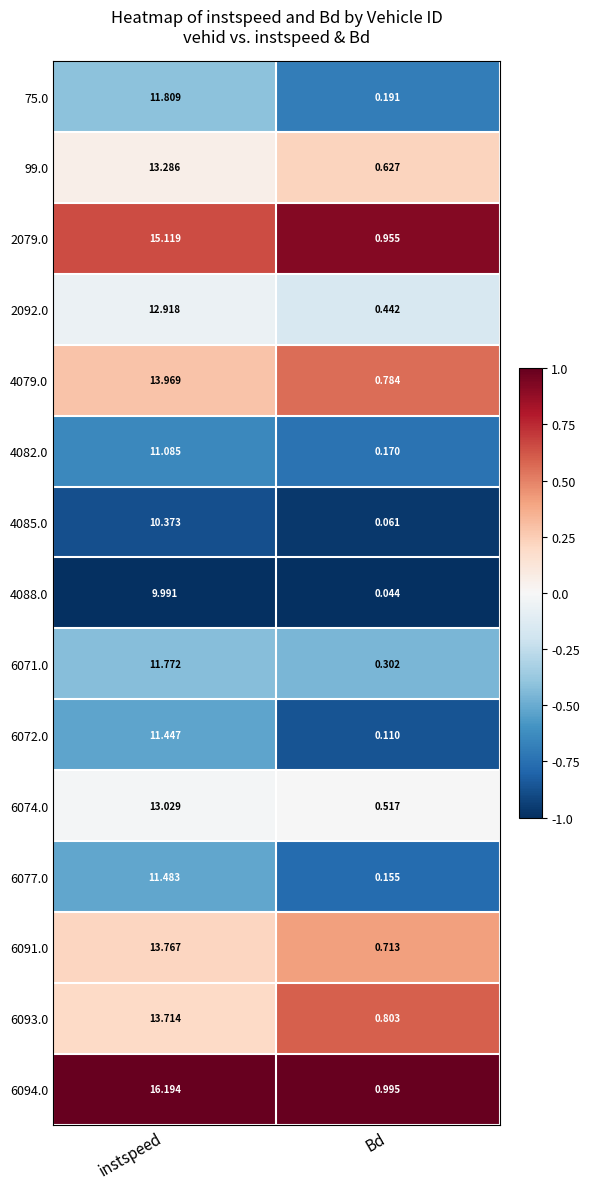

Is the value of 6071.0 at instspeed greater than the value of 2092.0 at instspeed?

No